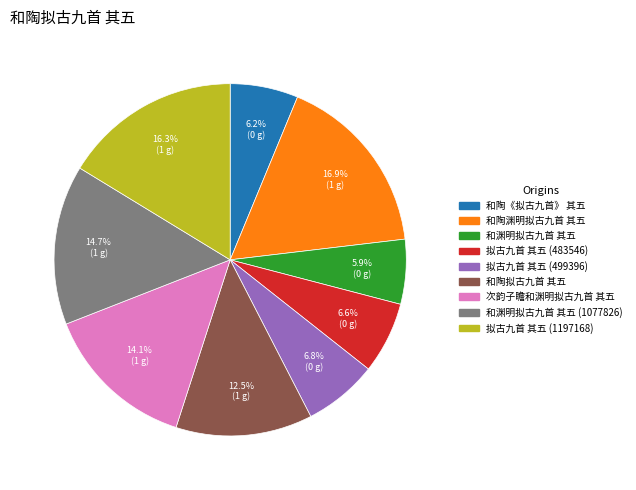

Is the sum of 拟古九首 其五 (499396) and 拟古九首 其五 (1197168) greater than half?

No